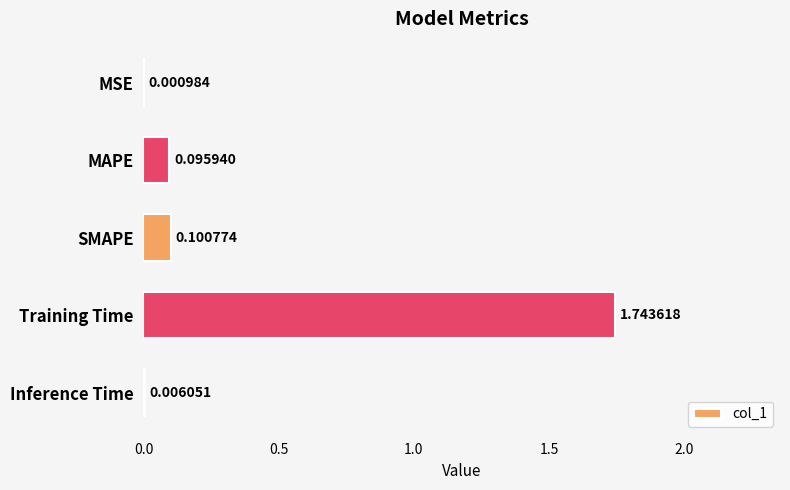

What is the sum of all values?

1.9